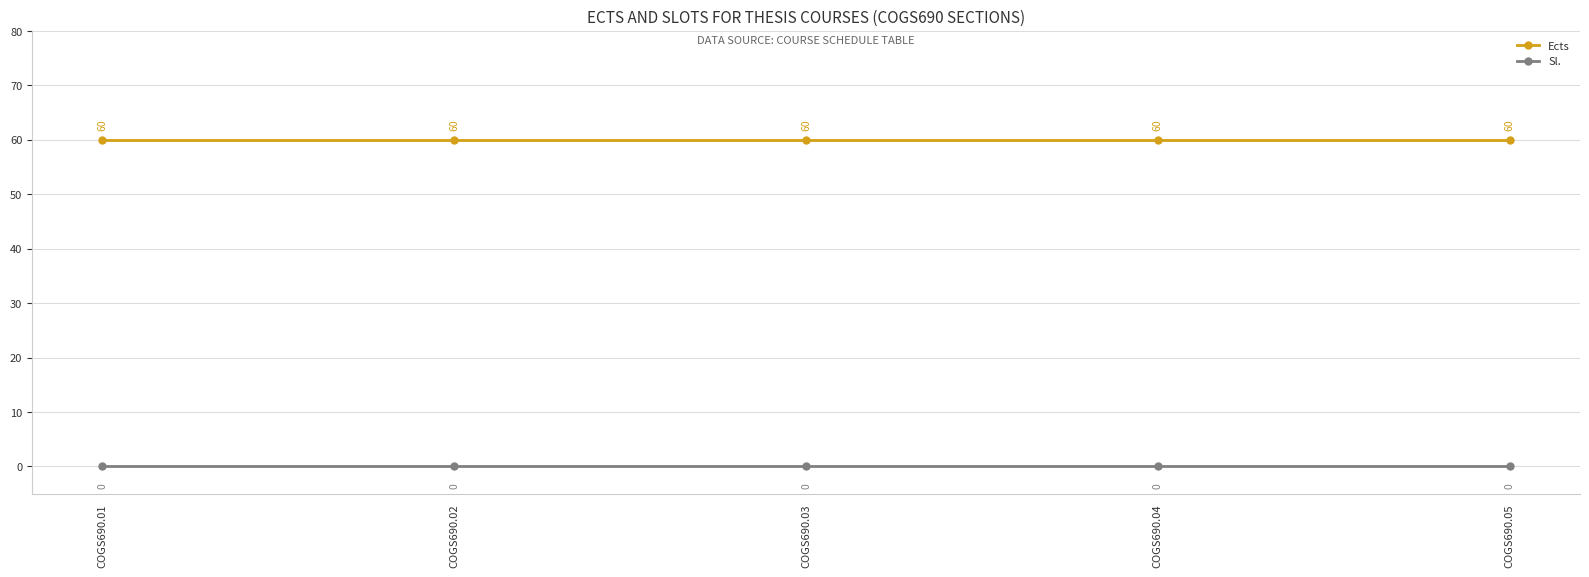

How many series are shown in this chart?

2